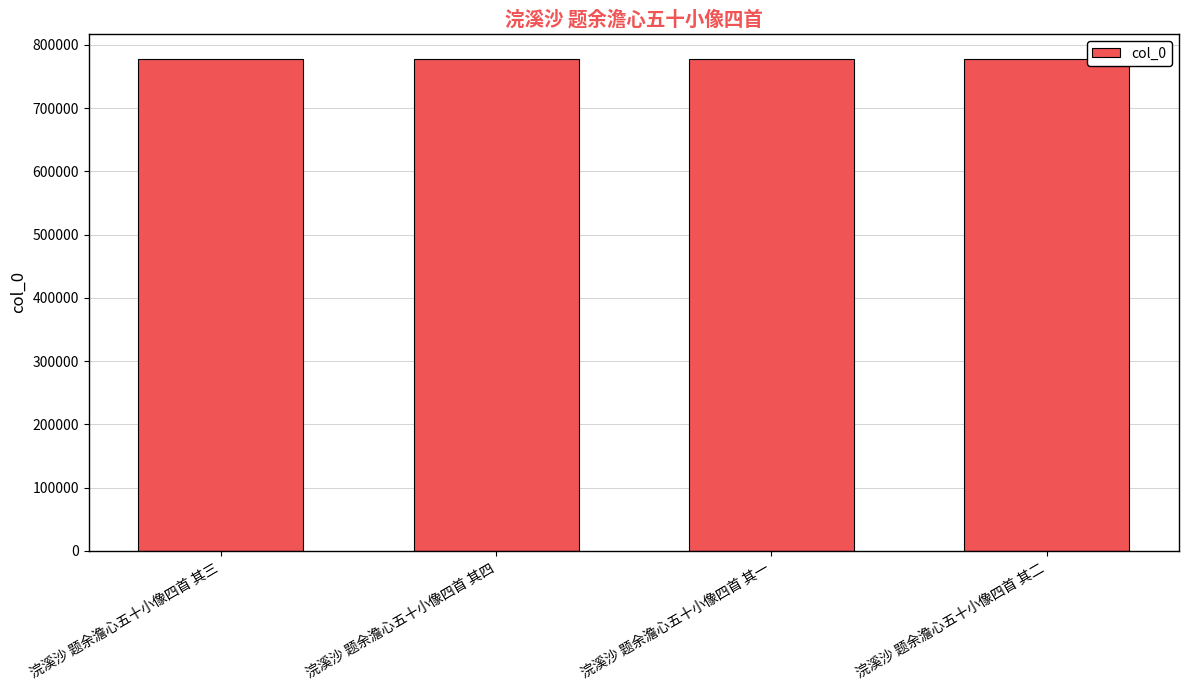

What is the maximum value shown in the chart?

778556